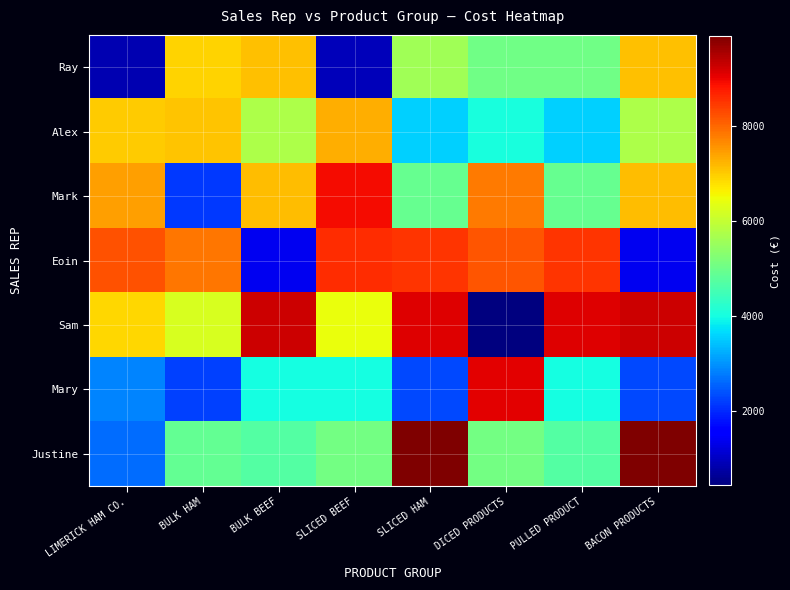

What is the total value across all series at LIMERICK HAM CO.?

35977